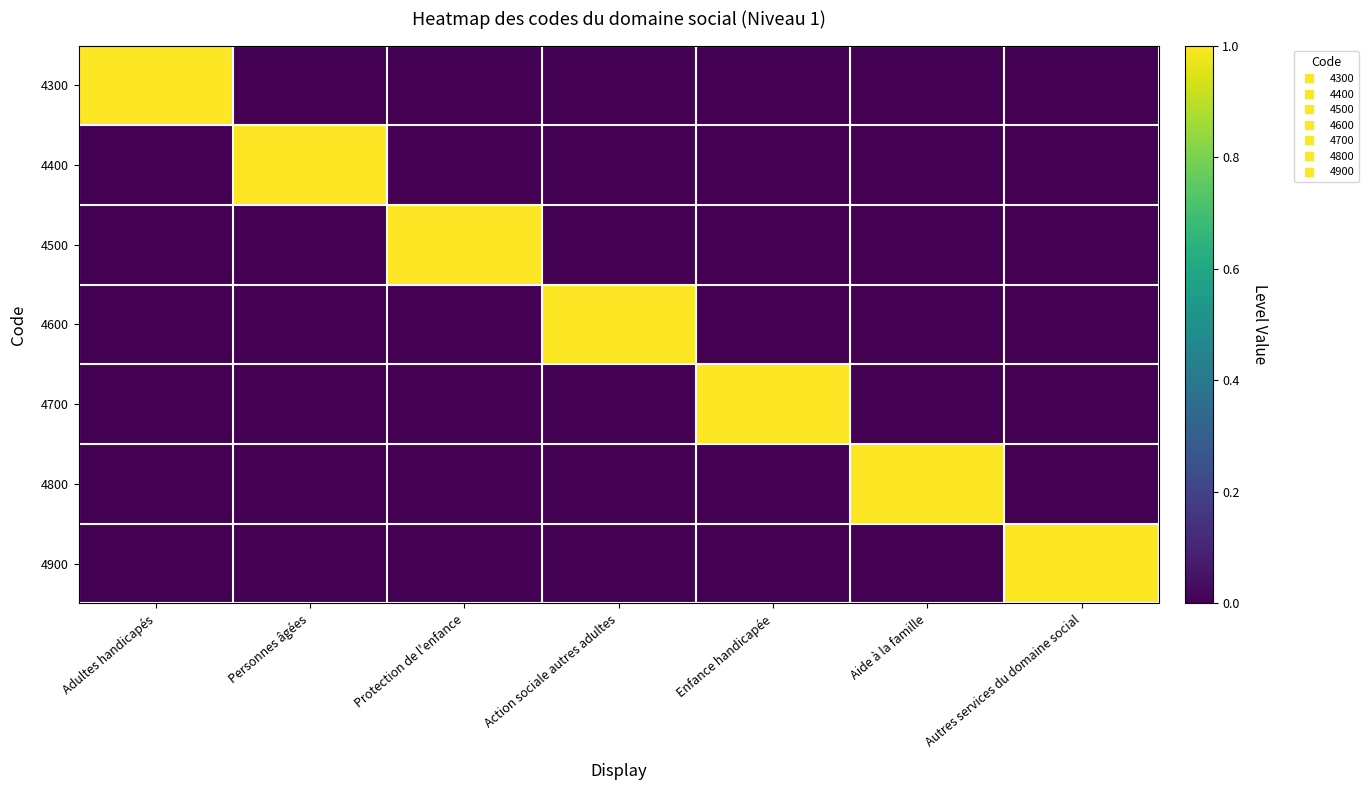

Count the number of data series in this chart.

7